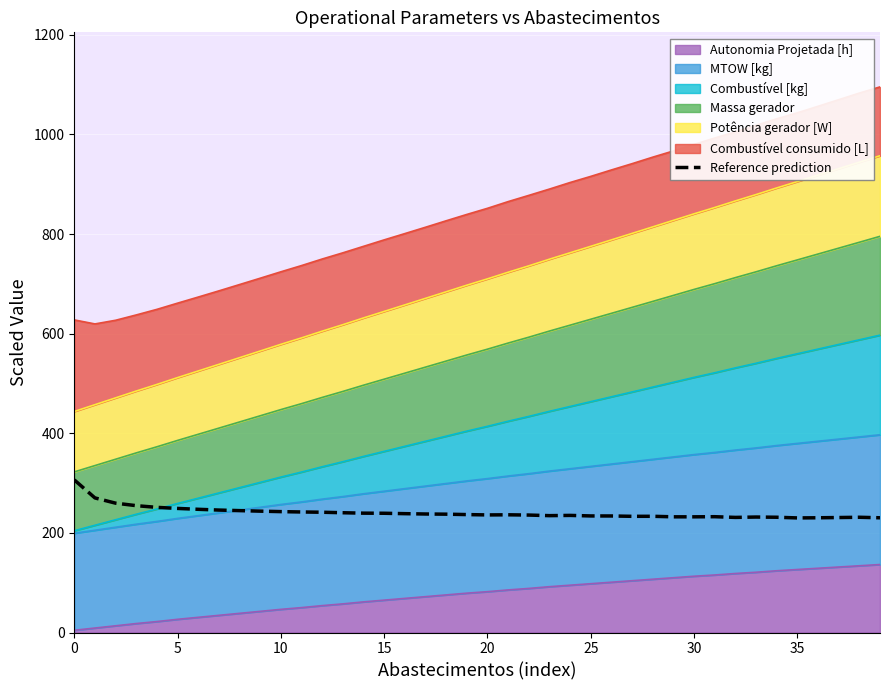

What is the average value?

240.7